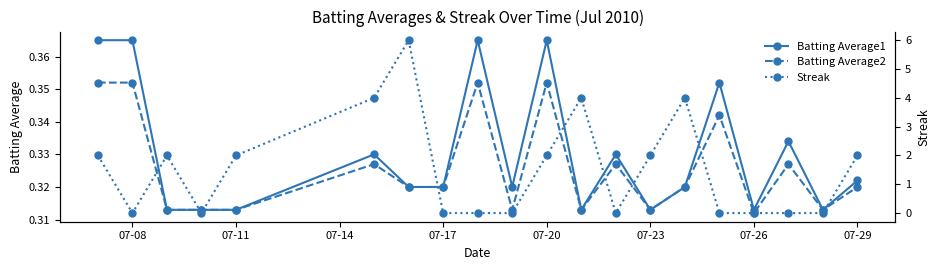

True or false: Batting Average1 and Batting Average2 cross at least once.

False